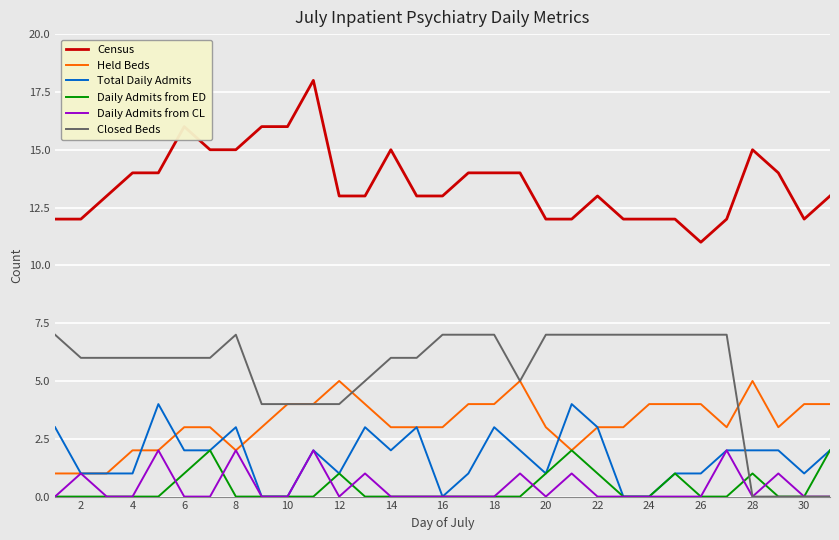

Which series has the largest total across all categories?

Census